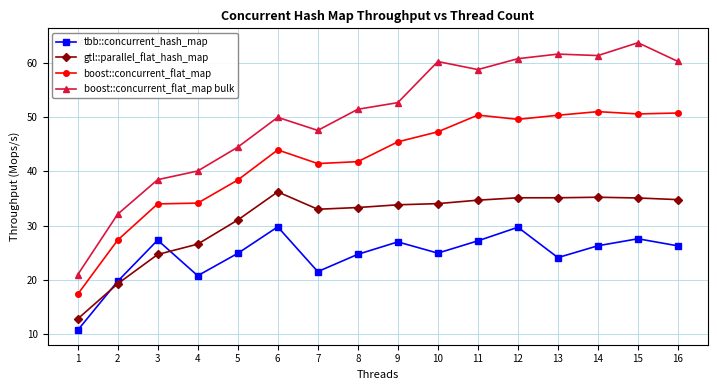

What is the sum of all gtl::parallel_flat_hash_map values?

495.0